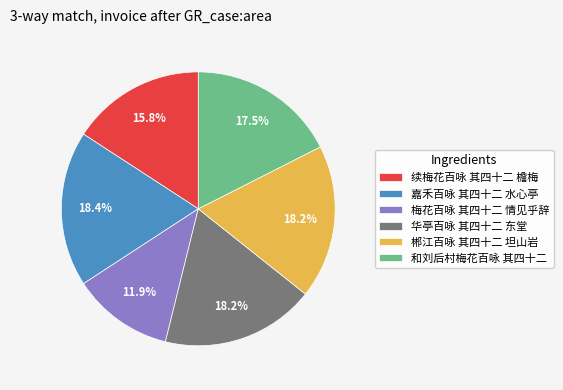

To the nearest percent, what percentage of the pie is 续梅花百咏 其四十二 檐梅?

16%